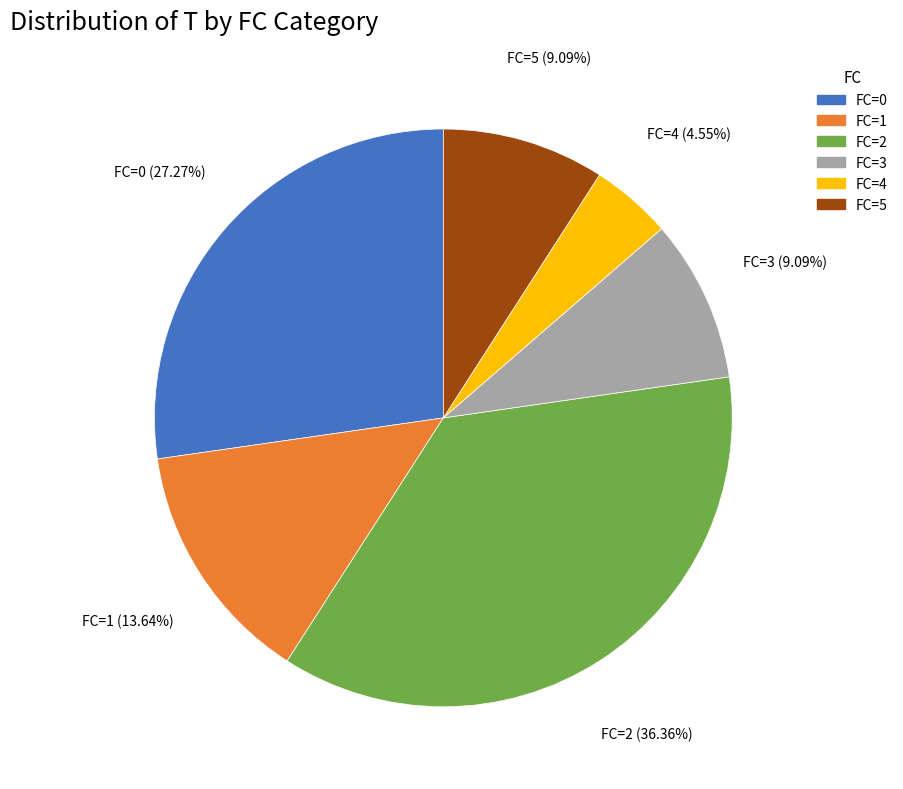

Does FC=0 represent more than half of the total?

No